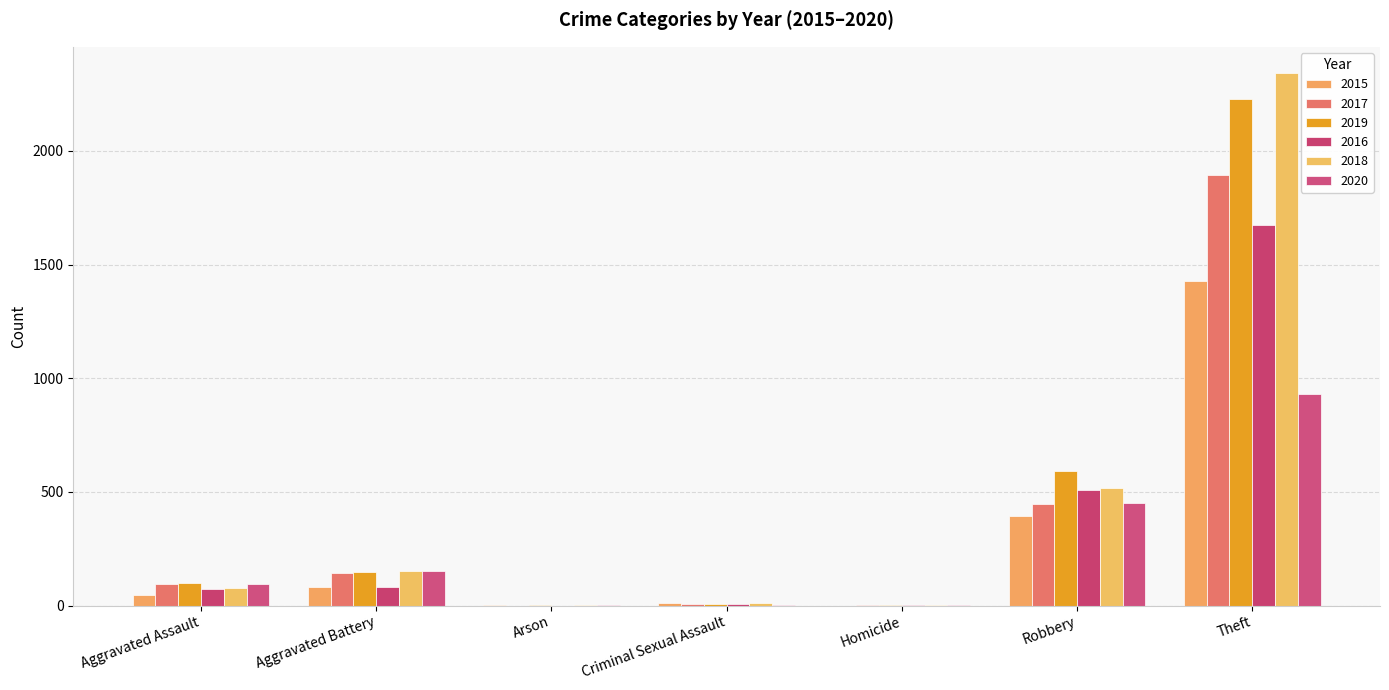

Are the bars horizontal?

No